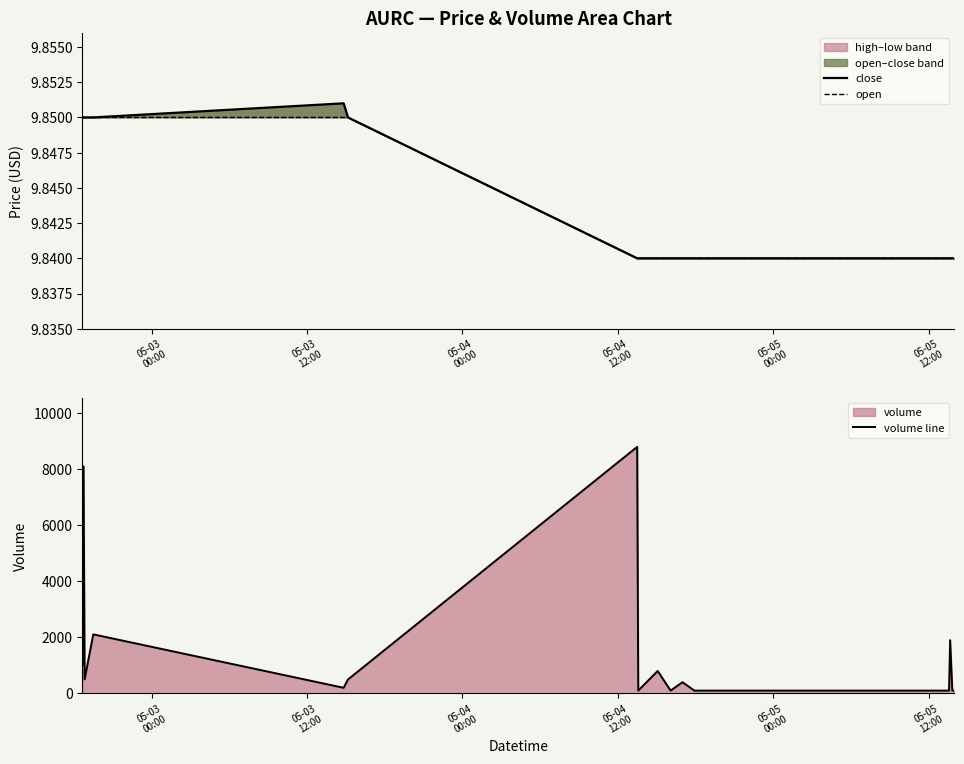

How many lines are shown in the chart?

3